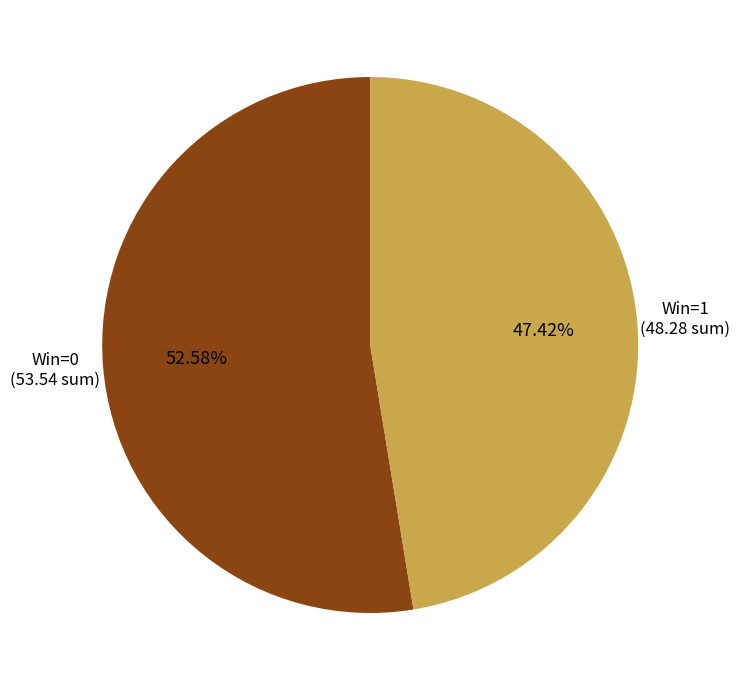

Does any single category account for the majority?

Yes